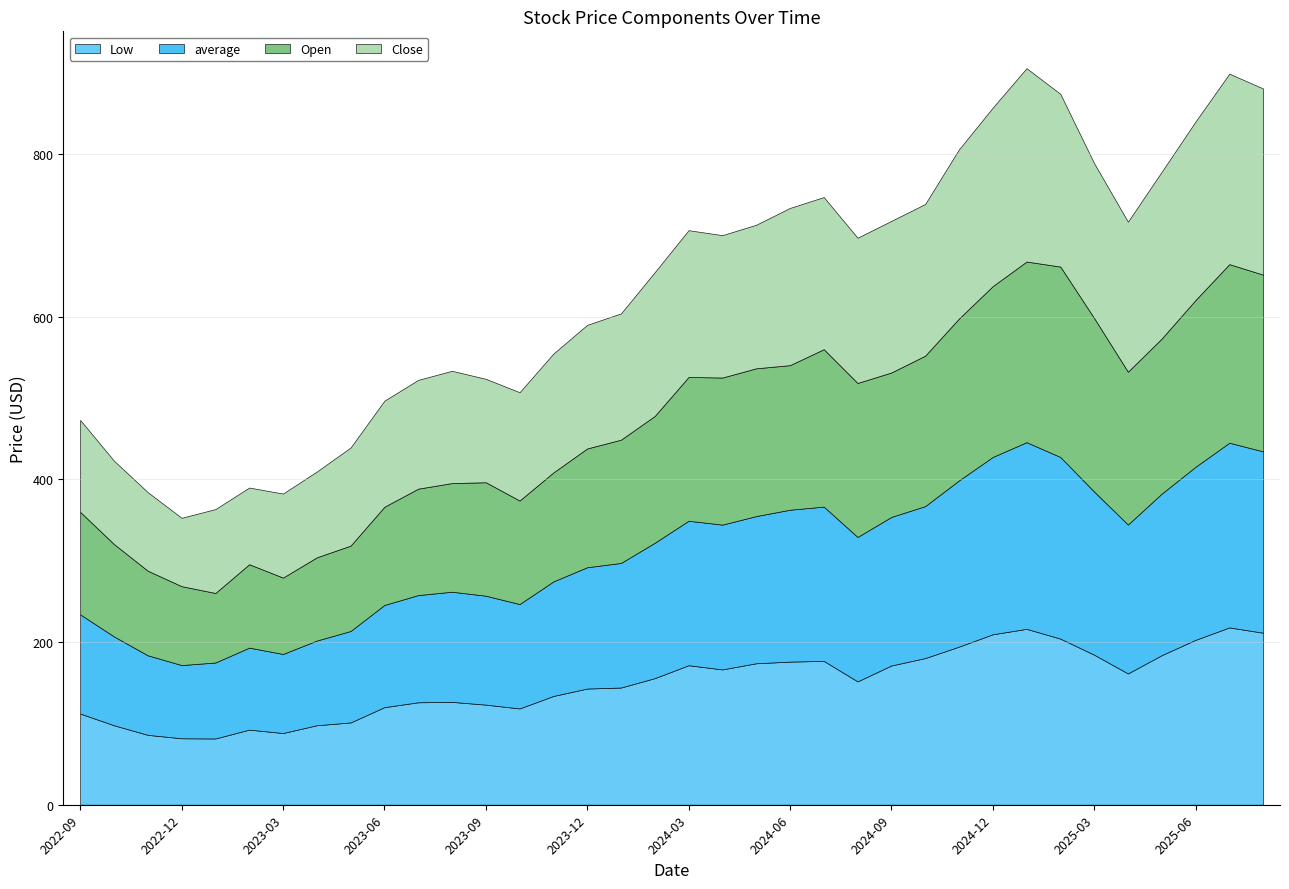

Reading right to left, extract all data points from this chart.

Open: 2025-08=217.2	2025-07=219.5	2025-06=205.0	2025-05=190.6	2025-04=187.9	2025-03=213.3	2025-02=234.1	2025-01=222.0	2024-12=210.0	2024-11=199.0	2024-10=184.9	2024-09=177.6	2024-08=189.3	2024-07=193.5	2024-06=177.7	2024-05=181.6	2024-04=180.8	2024-03=176.8	2024-02=155.9	2024-01=151.5	2023-12=146.0	2023-11=134.0	2023-10=127.3	2023-09=139.5	2023-08=133.6	2023-07=130.8	2023-06=120.7	2023-05=105.0	2023-04=102.3	2023-03=93.9	2023-02=102.5	2023-01=85.5	2022-12=97.0	2022-11=104.0	2022-10=113.6	2022-09=126.0
Low: 2025-08=211.4	2025-07=217.9	2025-06=202.7	2025-05=183.8	2025-04=161.4	2025-03=184.4	2025-02=204.2	2025-01=216.2	2024-12=209.5	2024-11=194.3	2024-10=180.2	2024-09=171.2	2024-08=151.6	2024-07=176.8	2024-06=175.9	2024-05=173.9	2024-04=166.3	2024-03=171.5	2024-02=155.6	2024-01=144.1	2023-12=142.8	2023-11=133.7	2023-10=118.3	2023-09=123.0	2023-08=126.4	2023-07=125.9	2023-06=119.9	2023-05=101.2	2023-04=97.7	2023-03=88.1	2023-02=92.3	2023-01=81.4	2022-12=81.7	2022-11=85.9	2022-10=97.7	2022-09=112.1
average: 2025-08=222.9	2025-07=227.0	2025-06=212.7	2025-05=198.6	2025-04=183.0	2025-03=200.5	2025-02=223.3	2025-01=229.4	2024-12=218.0	2024-11=204.3	2024-10=186.8	2024-09=182.6	2024-08=177.5	2024-07=189.6	2024-06=186.7	2024-05=180.9	2024-04=178.0	2024-03=177.6	2024-02=166.4	2024-01=153.1	2023-12=149.1	2023-11=140.8	2023-10=128.3	2023-09=133.9	2023-08=135.4	2023-07=131.8	2023-06=125.6	2023-05=112.4	2023-04=104.1	2023-03=97.2	2023-02=100.8	2023-01=93.4	2022-12=90.0	2022-11=97.8	2022-10=109.2	2022-09=121.9
Close: 2025-08=228.8	2025-07=234.1	2025-06=219.4	2025-05=205.0	2025-04=184.4	2025-03=190.3	2025-02=212.3	2025-01=237.7	2024-12=219.4	2024-11=207.9	2024-10=186.4	2024-09=186.3	2024-08=178.5	2024-07=187.0	2024-06=193.2	2024-05=176.4	2024-04=175.0	2024-03=180.4	2024-02=176.8	2024-01=155.2	2023-12=151.9	2023-11=146.1	2023-10=133.1	2023-09=127.1	2023-08=138.0	2023-07=133.7	2023-06=130.4	2023-05=120.6	2023-04=105.5	2023-03=103.3	2023-02=94.2	2023-01=103.1	2022-12=84.0	2022-11=96.5	2022-10=102.4	2022-09=113.0